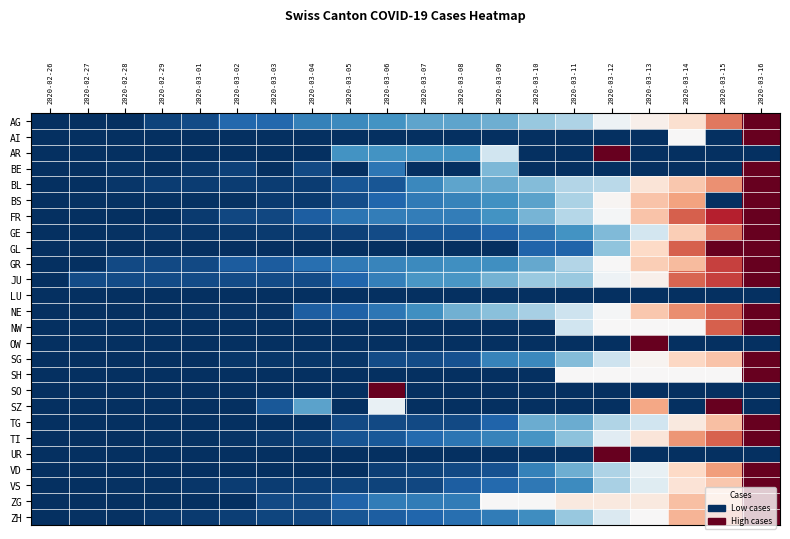

Reading right to left, what are all the values shown in this chart?

AG: 2020-03-16=1.0	2020-03-15=0.8	2020-03-14=0.6	2020-03-13=0.5	2020-03-12=0.5	2020-03-11=0.3	2020-03-10=0.3	2020-03-09=0.3	2020-03-08=0.2	2020-03-07=0.2	2020-03-06=0.2	2020-03-05=0.2	2020-03-04=0.2	2020-03-03=0.1	2020-03-02=0.1	2020-03-01=0.1	2020-02-29=0.0	2020-02-28=0.0	2020-02-27=0.0	2020-02-26=0.0
AI: 2020-03-16=1.0	2020-03-15=0.0	2020-03-14=0.5	2020-03-13=0.0	2020-03-12=0.0	2020-03-11=0.0	2020-03-10=0.0	2020-03-09=0.0	2020-03-08=0.0	2020-03-07=0.0	2020-03-06=0.0	2020-03-05=0.0	2020-03-04=0.0	2020-03-03=0.0	2020-03-02=0.0	2020-03-01=0.0	2020-02-29=0.0	2020-02-28=0.0	2020-02-27=0.0	2020-02-26=0.0
AR: 2020-03-16=0.0	2020-03-15=0.0	2020-03-14=0.0	2020-03-13=0.0	2020-03-12=1.0	2020-03-11=0.0	2020-03-10=0.0	2020-03-09=0.4	2020-03-08=0.2	2020-03-07=0.2	2020-03-06=0.2	2020-03-05=0.2	2020-03-04=0.0	2020-03-03=0.0	2020-03-02=0.0	2020-03-01=0.0	2020-02-29=0.0	2020-02-28=0.0	2020-02-27=0.0	2020-02-26=0.0
BE: 2020-03-16=1.0	2020-03-15=0.0	2020-03-14=0.0	2020-03-13=0.0	2020-03-12=0.0	2020-03-11=0.0	2020-03-10=0.0	2020-03-09=0.3	2020-03-08=0.0	2020-03-07=0.0	2020-03-06=0.1	2020-03-05=0.0	2020-03-04=0.0	2020-03-03=0.0	2020-03-02=0.0	2020-03-01=0.0	2020-02-29=0.0	2020-02-28=0.0	2020-02-27=0.0	2020-02-26=0.0
BL: 2020-03-16=1.0	2020-03-15=0.7	2020-03-14=0.6	2020-03-13=0.6	2020-03-12=0.4	2020-03-11=0.4	2020-03-10=0.3	2020-03-09=0.2	2020-03-08=0.2	2020-03-07=0.2	2020-03-06=0.1	2020-03-05=0.1	2020-03-04=0.0	2020-03-03=0.0	2020-03-02=0.0	2020-03-01=0.0	2020-02-29=0.0	2020-02-28=0.0	2020-02-27=0.0	2020-02-26=0.0
BS: 2020-03-16=1.0	2020-03-15=0.0	2020-03-14=0.7	2020-03-13=0.6	2020-03-12=0.5	2020-03-11=0.3	2020-03-10=0.2	2020-03-09=0.2	2020-03-08=0.2	2020-03-07=0.1	2020-03-06=0.1	2020-03-05=0.1	2020-03-04=0.0	2020-03-03=0.0	2020-03-02=0.0	2020-03-01=0.0	2020-02-29=0.0	2020-02-28=0.0	2020-02-27=0.0	2020-02-26=0.0
FR: 2020-03-16=1.0	2020-03-15=0.9	2020-03-14=0.8	2020-03-13=0.6	2020-03-12=0.5	2020-03-11=0.4	2020-03-10=0.3	2020-03-09=0.2	2020-03-08=0.2	2020-03-07=0.2	2020-03-06=0.2	2020-03-05=0.1	2020-03-04=0.1	2020-03-03=0.0	2020-03-02=0.0	2020-03-01=0.0	2020-02-29=0.0	2020-02-28=0.0	2020-02-27=0.0	2020-02-26=0.0
GE: 2020-03-16=1.0	2020-03-15=0.8	2020-03-14=0.6	2020-03-13=0.4	2020-03-12=0.3	2020-03-11=0.2	2020-03-10=0.1	2020-03-09=0.1	2020-03-08=0.1	2020-03-07=0.1	2020-03-06=0.1	2020-03-05=0.0	2020-03-04=0.0	2020-03-03=0.0	2020-03-02=0.0	2020-03-01=0.0	2020-02-29=0.0	2020-02-28=0.0	2020-02-27=0.0	2020-02-26=0.0
GL: 2020-03-16=1.0	2020-03-15=1.0	2020-03-14=0.8	2020-03-13=0.6	2020-03-12=0.3	2020-03-11=0.1	2020-03-10=0.1	2020-03-09=0.0	2020-03-08=0.0	2020-03-07=0.0	2020-03-06=0.0	2020-03-05=0.0	2020-03-04=0.0	2020-03-03=0.0	2020-03-02=0.0	2020-03-01=0.0	2020-02-29=0.0	2020-02-28=0.0	2020-02-27=0.0	2020-02-26=0.0
GR: 2020-03-16=1.0	2020-03-15=0.8	2020-03-14=0.7	2020-03-13=0.6	2020-03-12=0.5	2020-03-11=0.4	2020-03-10=0.2	2020-03-09=0.2	2020-03-08=0.2	2020-03-07=0.2	2020-03-06=0.2	2020-03-05=0.1	2020-03-04=0.1	2020-03-03=0.1	2020-03-02=0.1	2020-03-01=0.0	2020-02-29=0.0	2020-02-28=0.0	2020-02-27=0.0	2020-02-26=0.0
JU: 2020-03-16=1.0	2020-03-15=0.8	2020-03-14=0.8	2020-03-13=0.5	2020-03-12=0.5	2020-03-11=0.3	2020-03-10=0.3	2020-03-09=0.3	2020-03-08=0.2	2020-03-07=0.2	2020-03-06=0.2	2020-03-05=0.1	2020-03-04=0.1	2020-03-03=0.1	2020-03-02=0.1	2020-03-01=0.1	2020-02-29=0.1	2020-02-28=0.1	2020-02-27=0.1	2020-02-26=0.0
LU: 2020-03-16=0.0	2020-03-15=0.0	2020-03-14=0.0	2020-03-13=0.0	2020-03-12=0.0	2020-03-11=0.0	2020-03-10=0.0	2020-03-09=0.0	2020-03-08=0.0	2020-03-07=0.0	2020-03-06=0.0	2020-03-05=0.0	2020-03-04=0.0	2020-03-03=0.0	2020-03-02=0.0	2020-03-01=0.0	2020-02-29=0.0	2020-02-28=0.0	2020-02-27=0.0	2020-02-26=0.0
NE: 2020-03-16=1.0	2020-03-15=0.8	2020-03-14=0.7	2020-03-13=0.6	2020-03-12=0.5	2020-03-11=0.4	2020-03-10=0.3	2020-03-09=0.3	2020-03-08=0.3	2020-03-07=0.2	2020-03-06=0.1	2020-03-05=0.1	2020-03-04=0.1	2020-03-03=0.0	2020-03-02=0.0	2020-03-01=0.0	2020-02-29=0.0	2020-02-28=0.0	2020-02-27=0.0	2020-02-26=0.0
NW: 2020-03-16=1.0	2020-03-15=0.8	2020-03-14=0.5	2020-03-13=0.5	2020-03-12=0.5	2020-03-11=0.4	2020-03-10=0.0	2020-03-09=0.0	2020-03-08=0.0	2020-03-07=0.0	2020-03-06=0.0	2020-03-05=0.0	2020-03-04=0.0	2020-03-03=0.0	2020-03-02=0.0	2020-03-01=0.0	2020-02-29=0.0	2020-02-28=0.0	2020-02-27=0.0	2020-02-26=0.0
OW: 2020-03-16=0.0	2020-03-15=0.0	2020-03-14=0.0	2020-03-13=1.0	2020-03-12=0.0	2020-03-11=0.0	2020-03-10=0.0	2020-03-09=0.0	2020-03-08=0.0	2020-03-07=0.0	2020-03-06=0.0	2020-03-05=0.0	2020-03-04=0.0	2020-03-03=0.0	2020-03-02=0.0	2020-03-01=0.0	2020-02-29=0.0	2020-02-28=0.0	2020-02-27=0.0	2020-02-26=0.0
SG: 2020-03-16=1.0	2020-03-15=0.6	2020-03-14=0.6	2020-03-13=0.5	2020-03-12=0.4	2020-03-11=0.3	2020-03-10=0.2	2020-03-09=0.2	2020-03-08=0.1	2020-03-07=0.1	2020-03-06=0.1	2020-03-05=0.0	2020-03-04=0.0	2020-03-03=0.0	2020-03-02=0.0	2020-03-01=0.0	2020-02-29=0.0	2020-02-28=0.0	2020-02-27=0.0	2020-02-26=0.0
SH: 2020-03-16=1.0	2020-03-15=0.5	2020-03-14=0.5	2020-03-13=0.5	2020-03-12=0.5	2020-03-11=0.5	2020-03-10=0.0	2020-03-09=0.0	2020-03-08=0.0	2020-03-07=0.0	2020-03-06=0.0	2020-03-05=0.0	2020-03-04=0.0	2020-03-03=0.0	2020-03-02=0.0	2020-03-01=0.0	2020-02-29=0.0	2020-02-28=0.0	2020-02-27=0.0	2020-02-26=0.0
SO: 2020-03-16=0.0	2020-03-15=0.0	2020-03-14=0.0	2020-03-13=0.0	2020-03-12=0.0	2020-03-11=0.0	2020-03-10=0.0	2020-03-09=0.0	2020-03-08=0.0	2020-03-07=0.0	2020-03-06=1.0	2020-03-05=0.0	2020-03-04=0.0	2020-03-03=0.0	2020-03-02=0.0	2020-03-01=0.0	2020-02-29=0.0	2020-02-28=0.0	2020-02-27=0.0	2020-02-26=0.0
SZ: 2020-03-16=0.0	2020-03-15=1.0	2020-03-14=0.0	2020-03-13=0.7	2020-03-12=0.0	2020-03-11=0.0	2020-03-10=0.0	2020-03-09=0.0	2020-03-08=0.0	2020-03-07=0.0	2020-03-06=0.5	2020-03-05=0.0	2020-03-04=0.2	2020-03-03=0.1	2020-03-02=0.0	2020-03-01=0.0	2020-02-29=0.0	2020-02-28=0.0	2020-02-27=0.0	2020-02-26=0.0
TG: 2020-03-16=1.0	2020-03-15=0.7	2020-03-14=0.6	2020-03-13=0.4	2020-03-12=0.3	2020-03-11=0.2	2020-03-10=0.2	2020-03-09=0.1	2020-03-08=0.1	2020-03-07=0.1	2020-03-06=0.1	2020-03-05=0.1	2020-03-04=0.0	2020-03-03=0.0	2020-03-02=0.0	2020-03-01=0.0	2020-02-29=0.0	2020-02-28=0.0	2020-02-27=0.0	2020-02-26=0.0
TI: 2020-03-16=1.0	2020-03-15=0.8	2020-03-14=0.7	2020-03-13=0.6	2020-03-12=0.4	2020-03-11=0.3	2020-03-10=0.2	2020-03-09=0.2	2020-03-08=0.1	2020-03-07=0.1	2020-03-06=0.1	2020-03-05=0.1	2020-03-04=0.0	2020-03-03=0.0	2020-03-02=0.0	2020-03-01=0.0	2020-02-29=0.0	2020-02-28=0.0	2020-02-27=0.0	2020-02-26=0.0
UR: 2020-03-16=0.0	2020-03-15=0.0	2020-03-14=0.0	2020-03-13=0.0	2020-03-12=1.0	2020-03-11=0.0	2020-03-10=0.0	2020-03-09=0.0	2020-03-08=0.0	2020-03-07=0.0	2020-03-06=0.0	2020-03-05=0.0	2020-03-04=0.0	2020-03-03=0.0	2020-03-02=0.0	2020-03-01=0.0	2020-02-29=0.0	2020-02-28=0.0	2020-02-27=0.0	2020-02-26=0.0
VD: 2020-03-16=1.0	2020-03-15=0.7	2020-03-14=0.6	2020-03-13=0.5	2020-03-12=0.3	2020-03-11=0.3	2020-03-10=0.2	2020-03-09=0.1	2020-03-08=0.1	2020-03-07=0.0	2020-03-06=0.0	2020-03-05=0.0	2020-03-04=0.0	2020-03-03=0.0	2020-03-02=0.0	2020-03-01=0.0	2020-02-29=0.0	2020-02-28=0.0	2020-02-27=0.0	2020-02-26=0.0
VS: 2020-03-16=1.0	2020-03-15=0.6	2020-03-14=0.6	2020-03-13=0.4	2020-03-12=0.3	2020-03-11=0.2	2020-03-10=0.1	2020-03-09=0.1	2020-03-08=0.1	2020-03-07=0.0	2020-03-06=0.0	2020-03-05=0.0	2020-03-04=0.0	2020-03-03=0.0	2020-03-02=0.0	2020-03-01=0.0	2020-02-29=0.0	2020-02-28=0.0	2020-02-27=0.0	2020-02-26=0.0
ZG: 2020-03-16=1.0	2020-03-15=0.7	2020-03-14=0.7	2020-03-13=0.6	2020-03-12=0.6	2020-03-11=0.6	2020-03-10=0.5	2020-03-09=0.5	2020-03-08=0.1	2020-03-07=0.1	2020-03-06=0.1	2020-03-05=0.1	2020-03-04=0.1	2020-03-03=0.1	2020-03-02=0.0	2020-03-01=0.0	2020-02-29=0.0	2020-02-28=0.0	2020-02-27=0.0	2020-02-26=0.0
ZH: 2020-03-16=1.0	2020-03-15=0.8	2020-03-14=0.7	2020-03-13=0.5	2020-03-12=0.4	2020-03-11=0.3	2020-03-10=0.2	2020-03-09=0.2	2020-03-08=0.1	2020-03-07=0.1	2020-03-06=0.1	2020-03-05=0.1	2020-03-04=0.0	2020-03-03=0.0	2020-03-02=0.0	2020-03-01=0.0	2020-02-29=0.0	2020-02-28=0.0	2020-02-27=0.0	2020-02-26=0.0